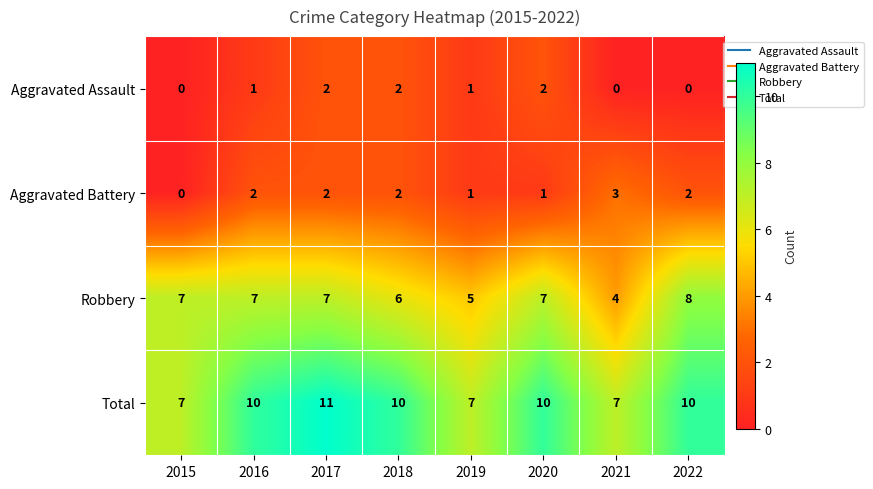

Is it true that Total equals 17 at 2020?

False